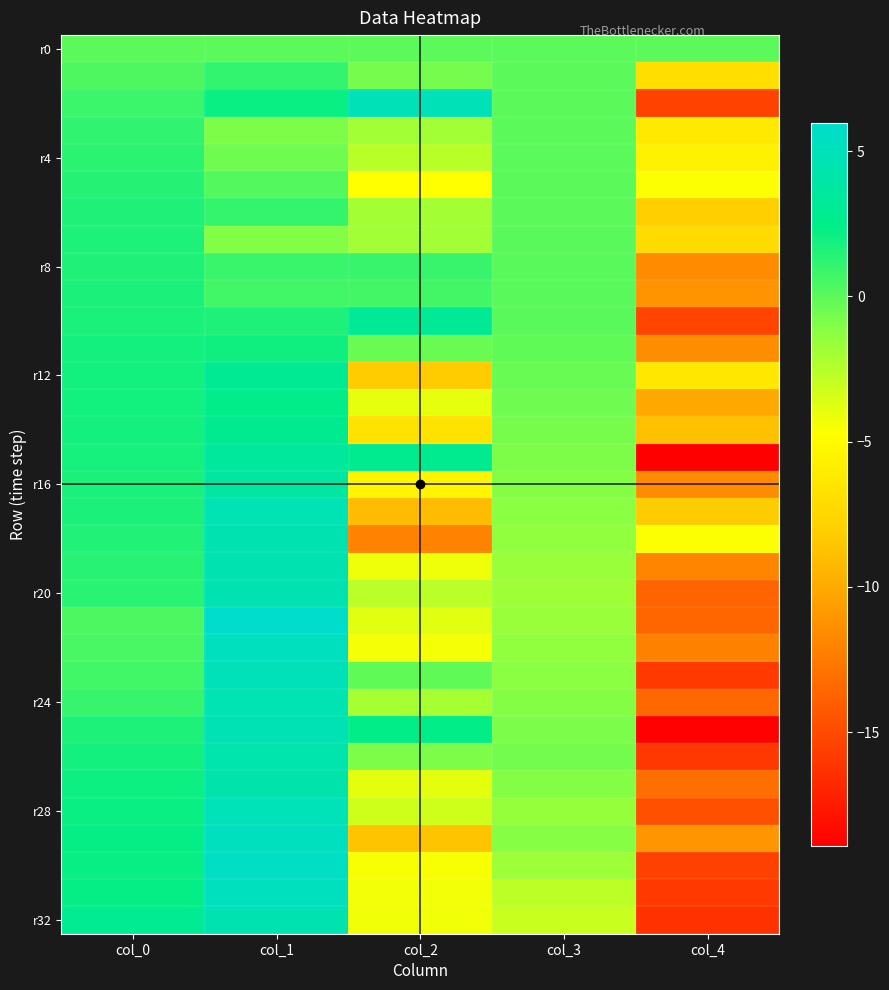

How many series are shown in this chart?

33